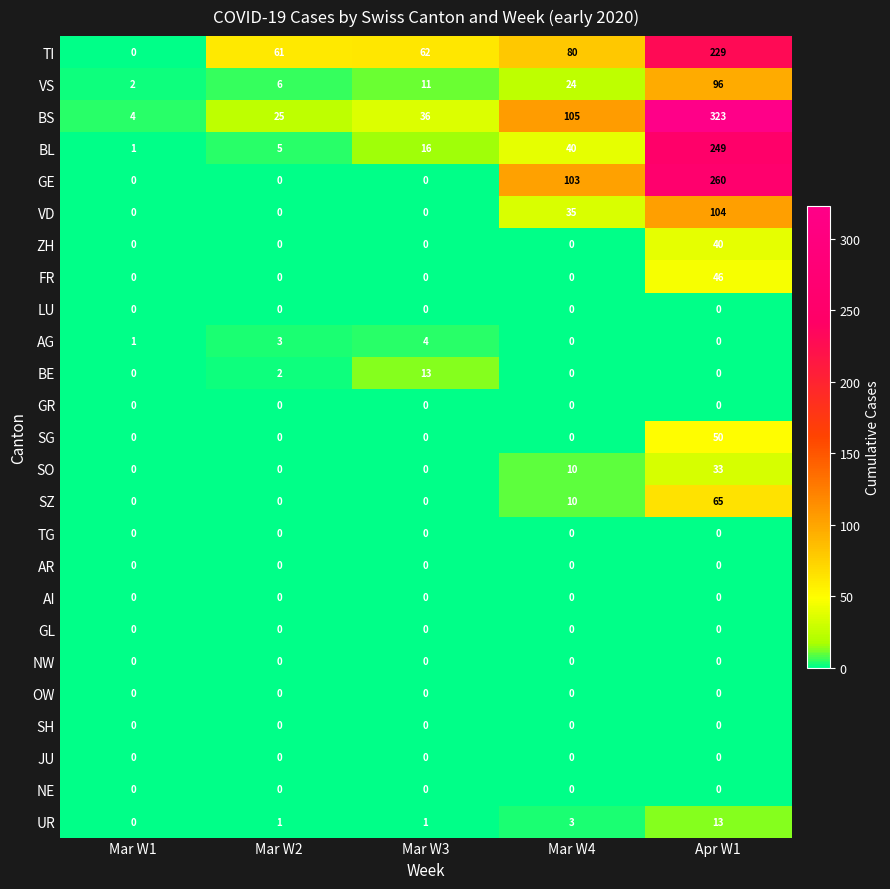

What is the difference between the highest and lowest values at Mar W3?

62